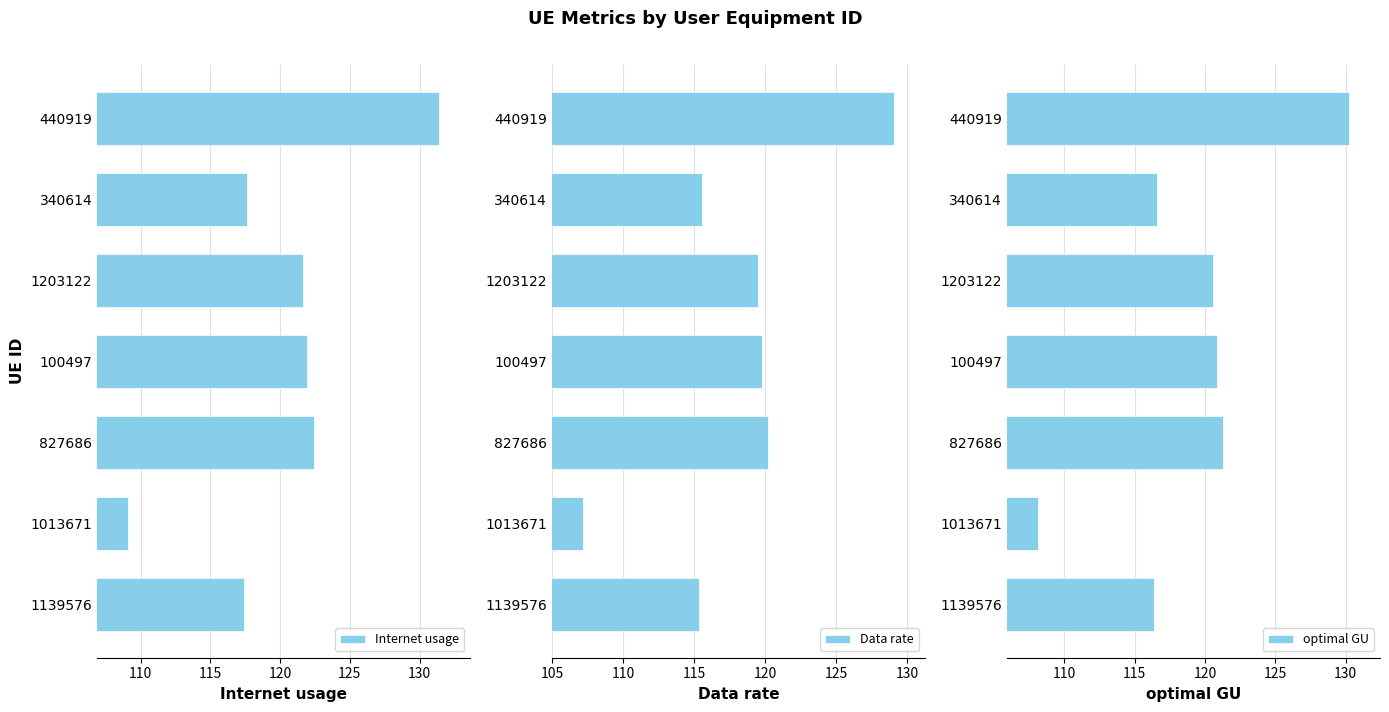

Which series has the largest total across all categories?

Internet usage